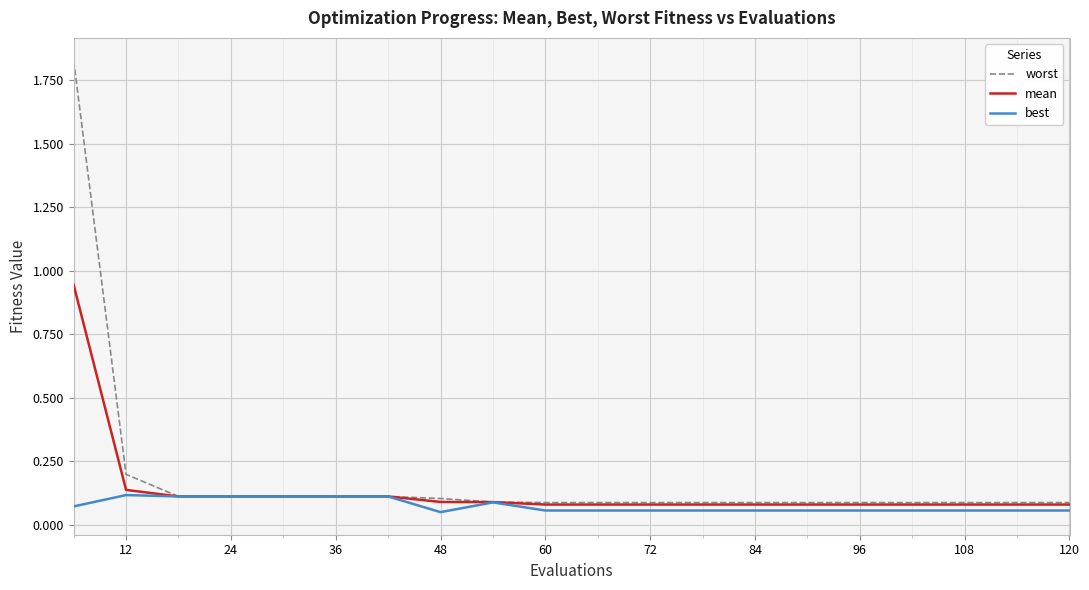

Rank the series by their maximum value, from highest to lowest.

worst, mean, best